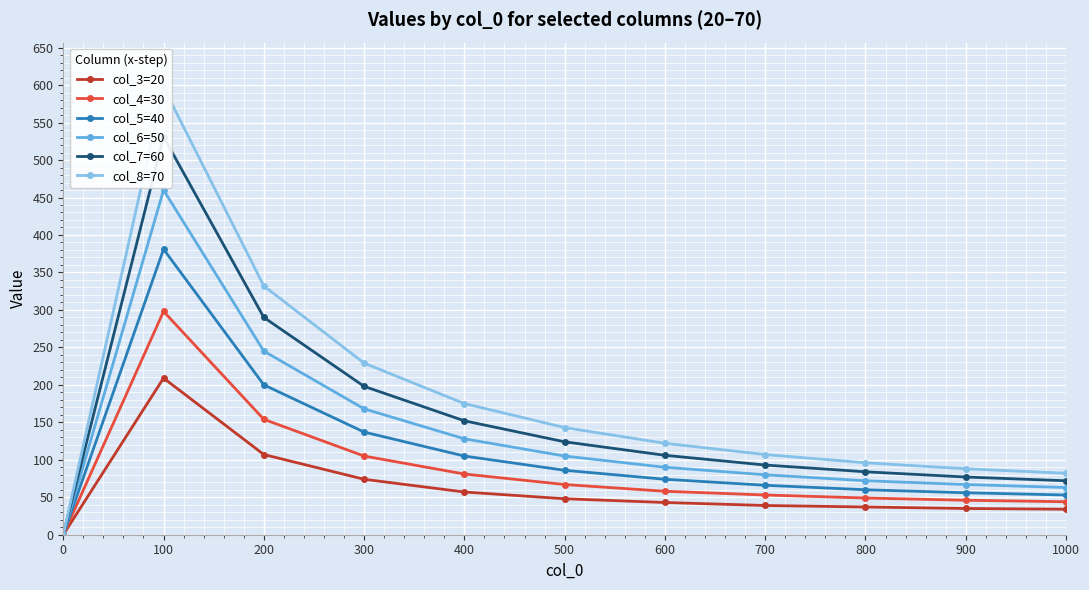

The col_6=50 series shows 171 at 100. True or false?

False